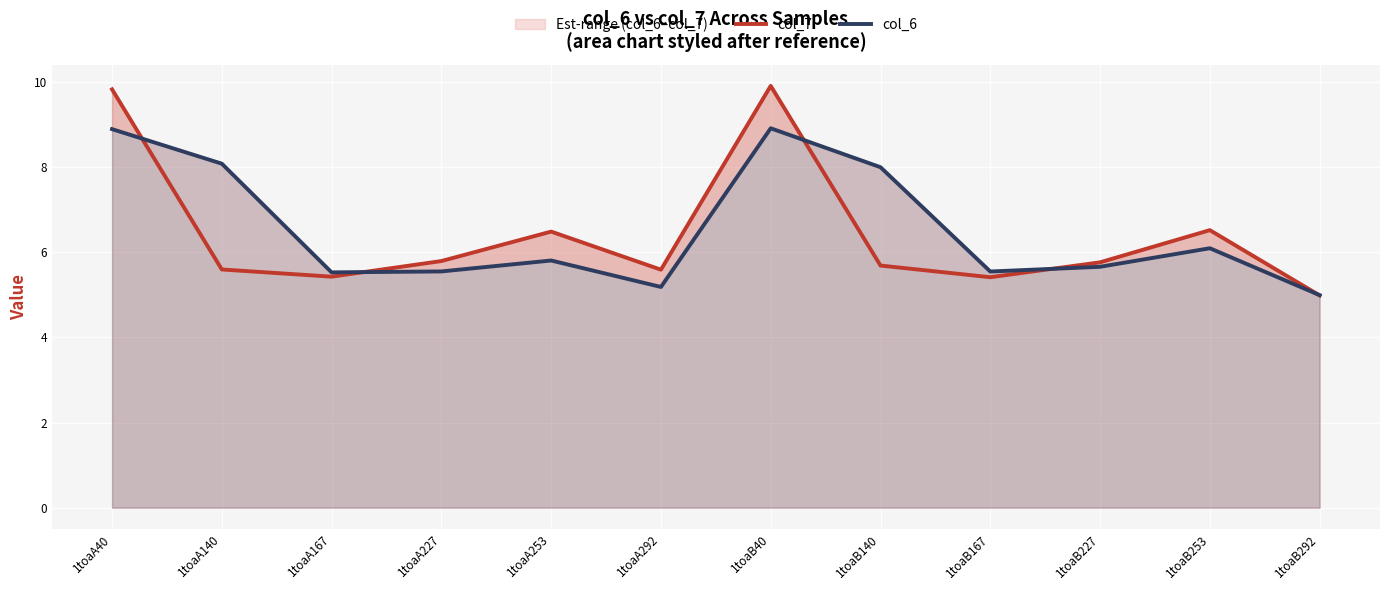

List the series in order of their overall mean, lowest first.

col_7, col_6